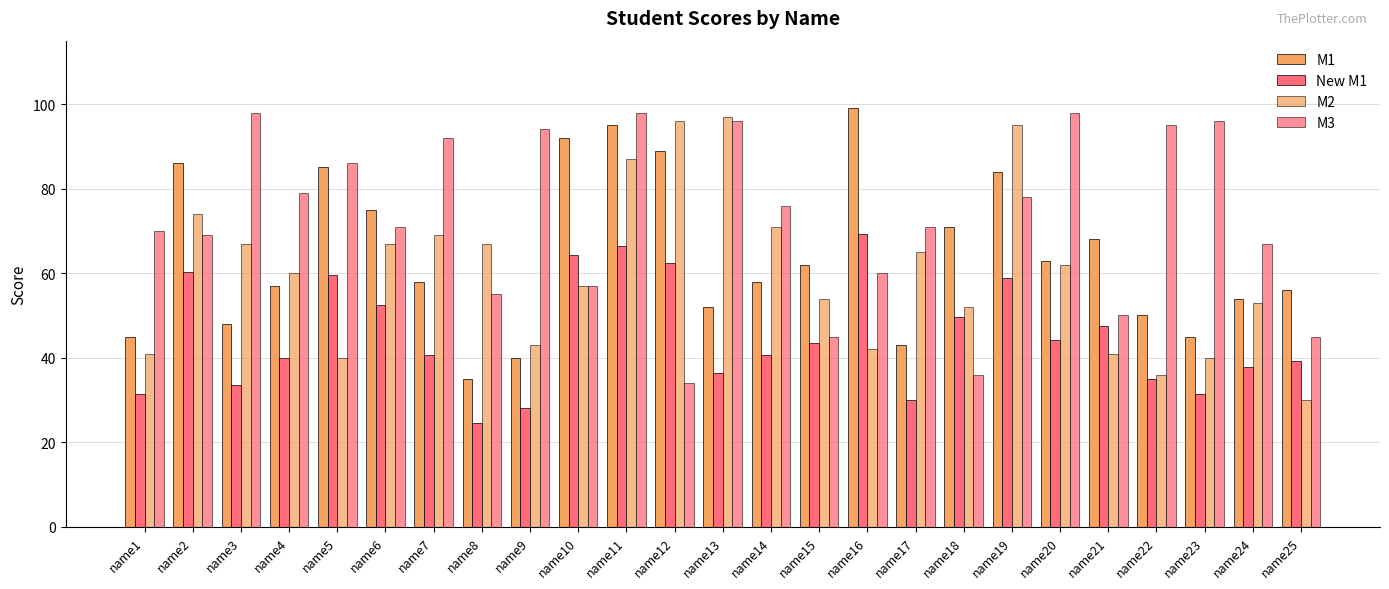

Reading left to right, list all the values displayed in this chart.

M1: name1=45.0	name2=86.0	name3=48.0	name4=57.0	name5=85.0	name6=75.0	name7=58.0	name8=35.0	name9=40.0	name10=92.0	name11=95.0	name12=89.0	name13=52.0	name14=58.0	name15=62.0	name16=99.0	name17=43.0	name18=71.0	name19=84.0	name20=63.0	name21=68.0	name22=50.0	name23=45.0	name24=54.0	name25=56.0
New M1: name1=31.5	name2=60.2	name3=33.6	name4=39.9	name5=59.5	name6=52.5	name7=40.6	name8=24.5	name9=28.0	name10=64.4	name11=66.5	name12=62.3	name13=36.4	name14=40.6	name15=43.4	name16=69.3	name17=30.1	name18=49.7	name19=58.8	name20=44.1	name21=47.6	name22=35.0	name23=31.5	name24=37.8	name25=39.2
M2: name1=41.0	name2=74.0	name3=67.0	name4=60.0	name5=40.0	name6=67.0	name7=69.0	name8=67.0	name9=43.0	name10=57.0	name11=87.0	name12=96.0	name13=97.0	name14=71.0	name15=54.0	name16=42.0	name17=65.0	name18=52.0	name19=95.0	name20=62.0	name21=41.0	name22=36.0	name23=40.0	name24=53.0	name25=30.0
M3: name1=70.0	name2=69.0	name3=98.0	name4=79.0	name5=86.0	name6=71.0	name7=92.0	name8=55.0	name9=94.0	name10=57.0	name11=98.0	name12=34.0	name13=96.0	name14=76.0	name15=45.0	name16=60.0	name17=71.0	name18=36.0	name19=78.0	name20=98.0	name21=50.0	name22=95.0	name23=96.0	name24=67.0	name25=45.0